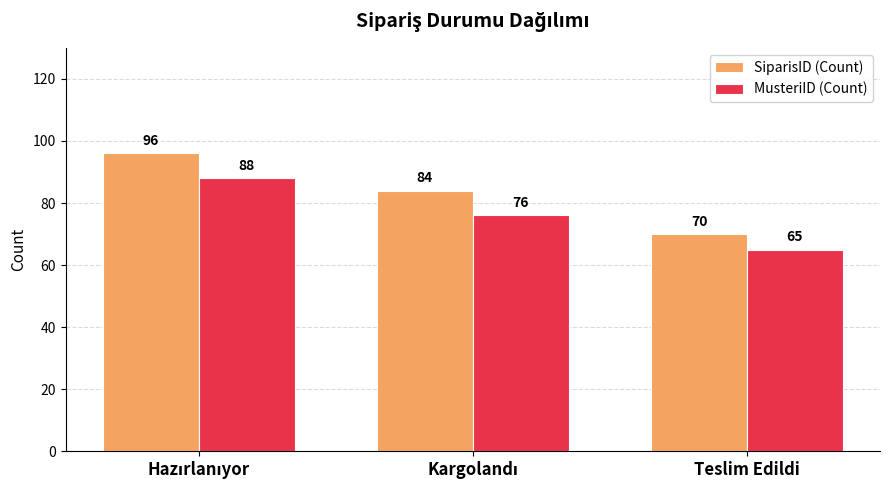

Count the MusteriID (Count) values in the range 65 to 88.

3